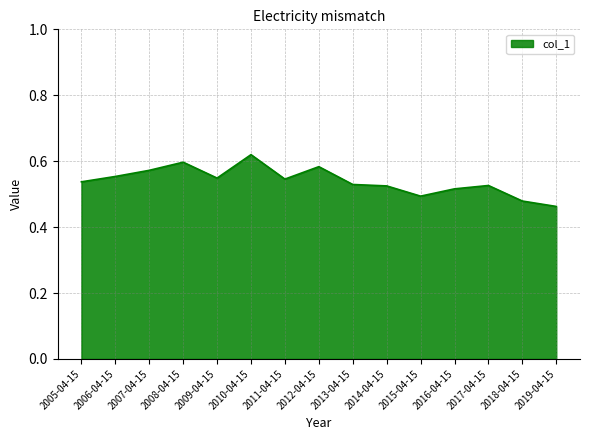

The chart shows a value of 1.1 at 2010-04-15. True or false?

False